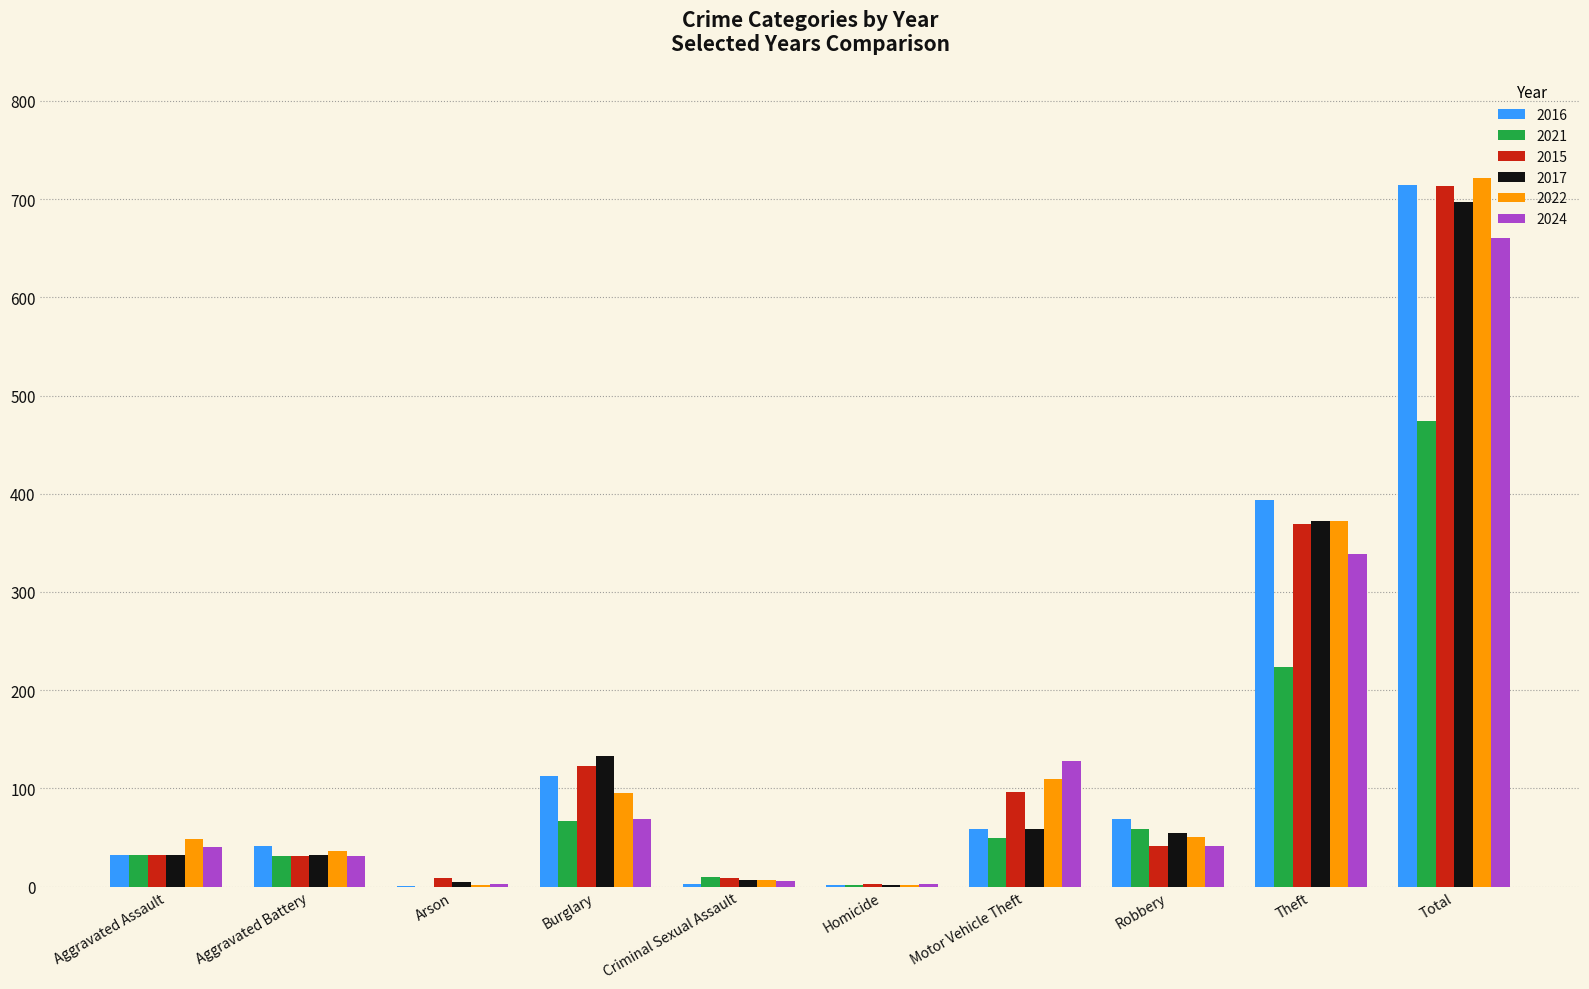

What is the spread (max minus min) of values at Motor Vehicle Theft?

79